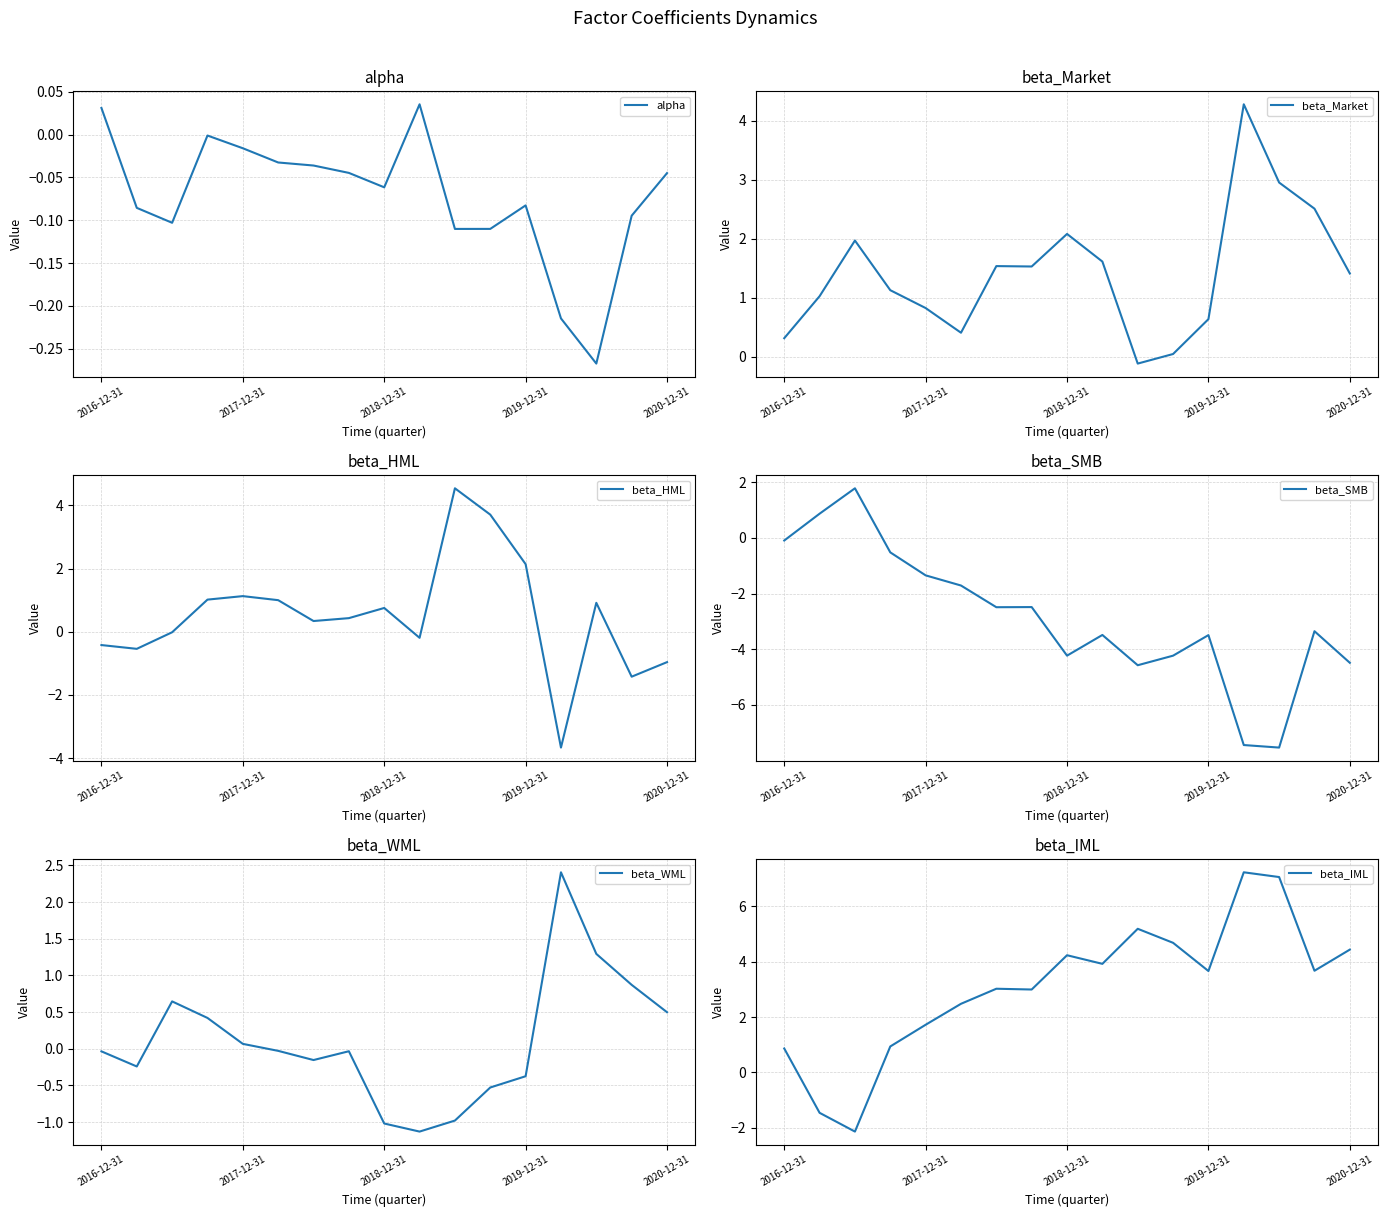

What is the value of the beta_Market point at the 7th from the left?

1.5